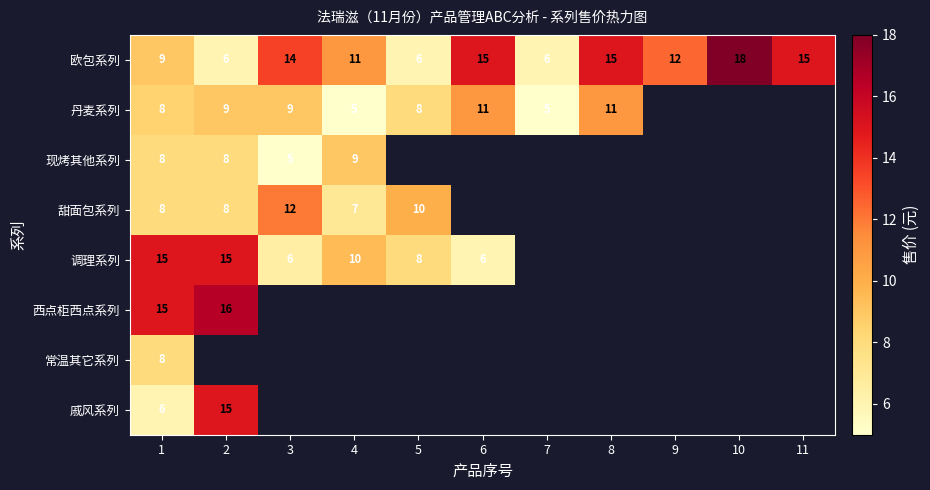

What is the spread (max minus min) of values at 6?

9.0